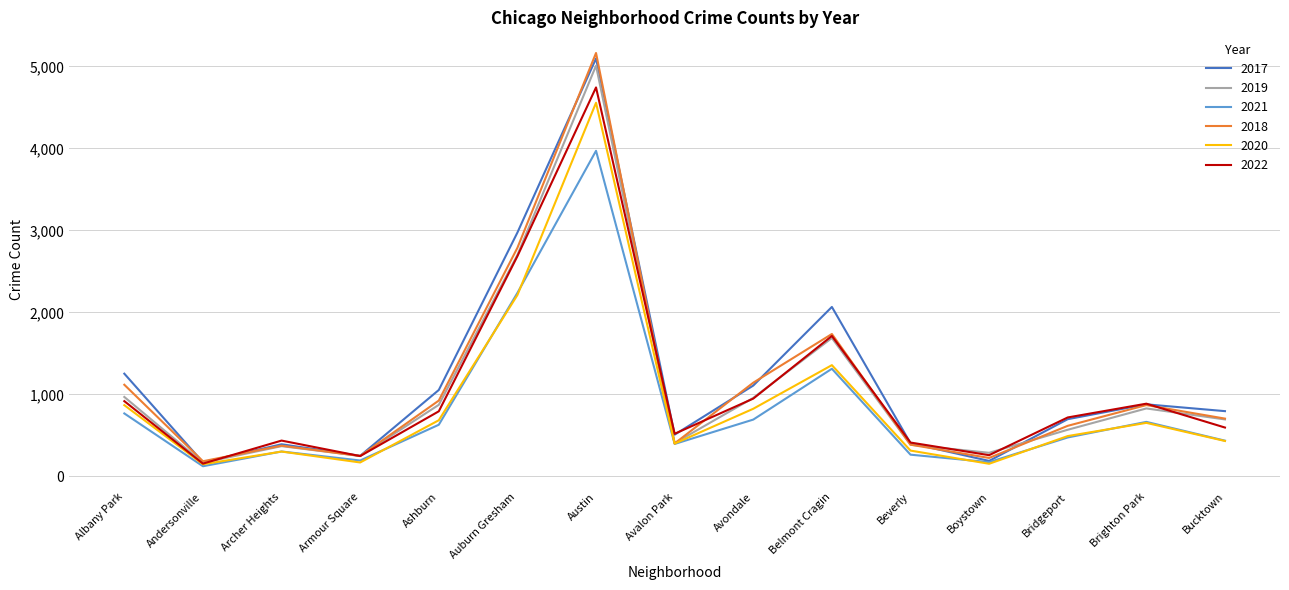

At which category is the sum across all series the highest?

Austin